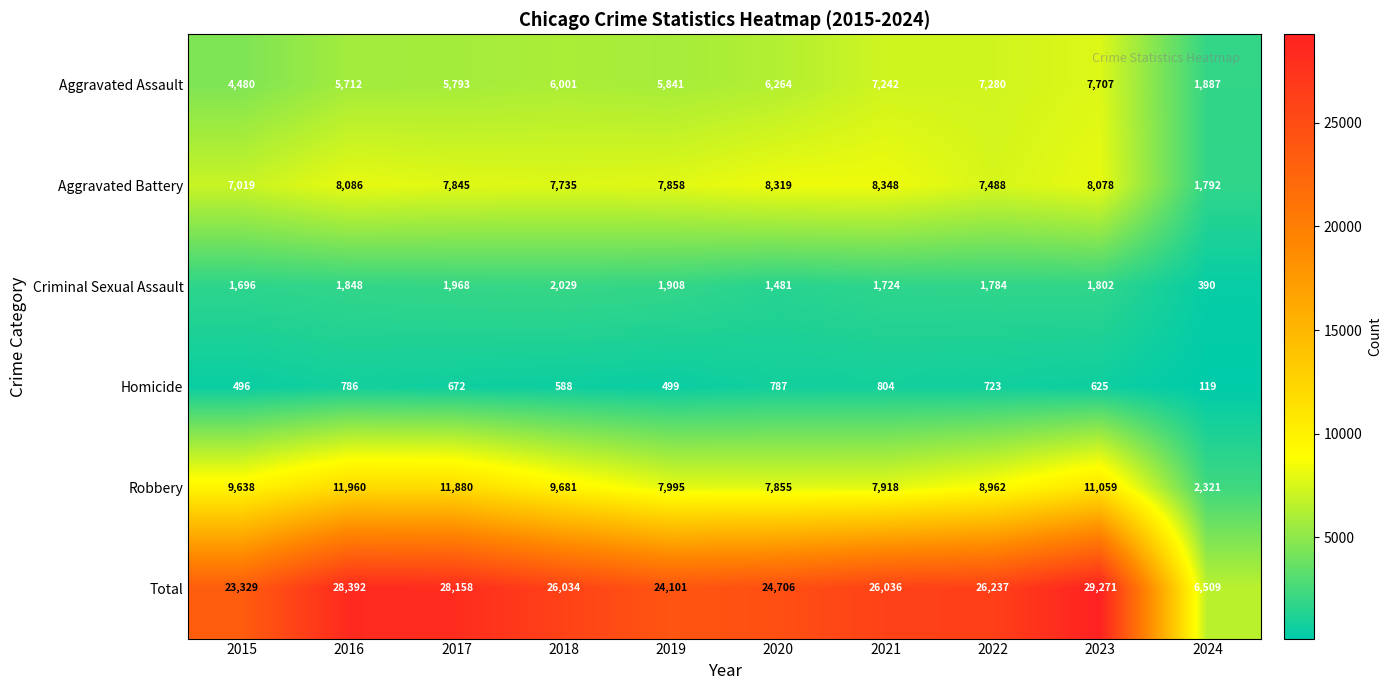

What is the sum of the Criminal Sexual Assault values at 2020 and 2023?

3283